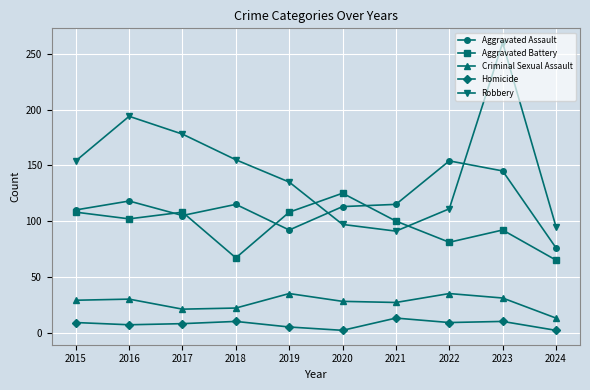

Where is the first local maximum for Robbery?

2016